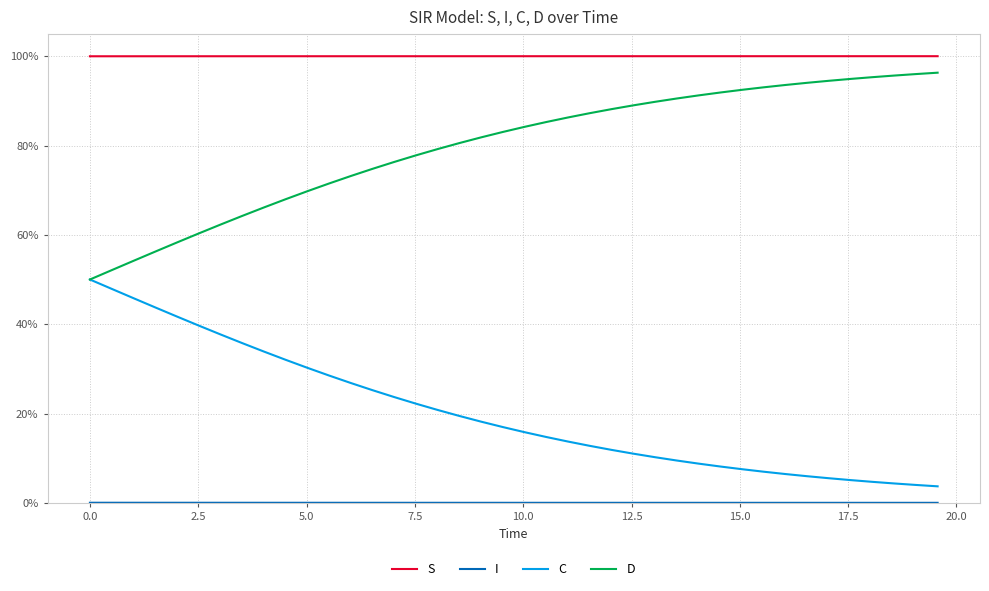

Does the chart have visible grid lines?

Yes